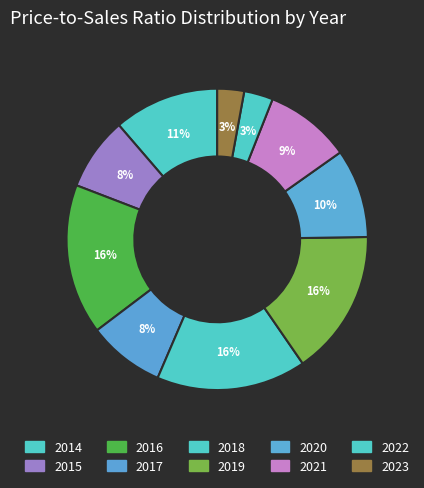

To the nearest percent, what portion does 2021 represent?

9%